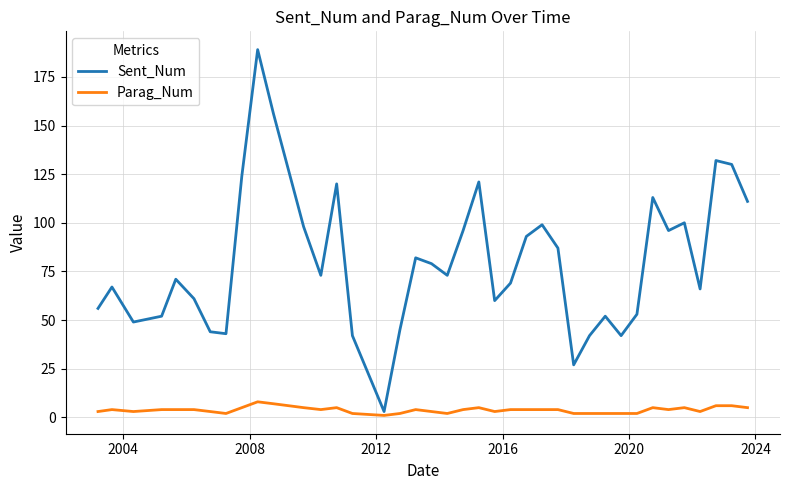

What is the highest value of the Sent_Num series?

189